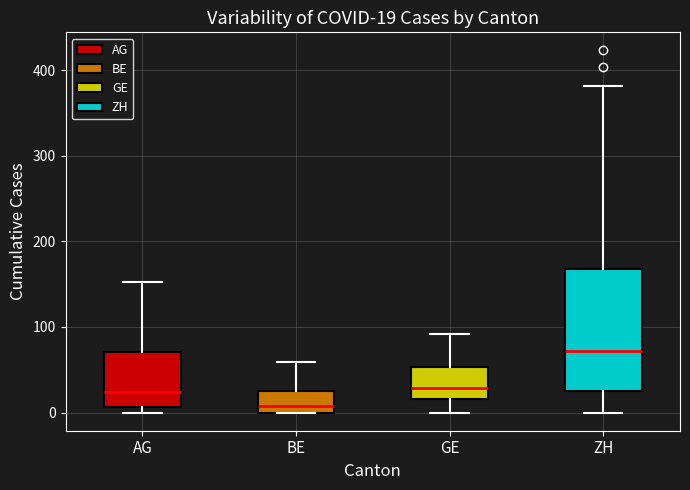

Which box has the lowest median line?

BE